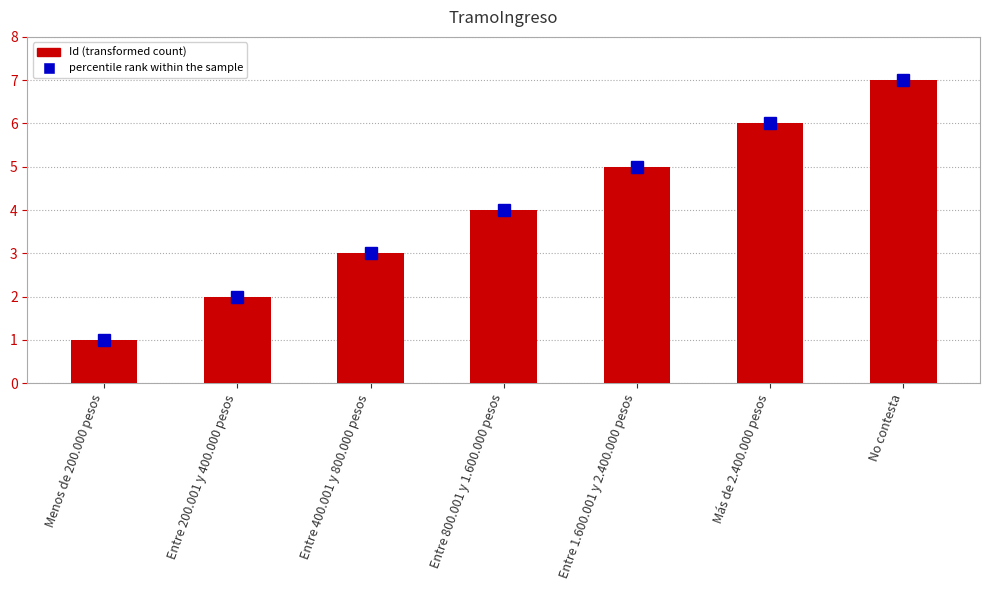

True or false: the data shows 7 at No contesta.

True